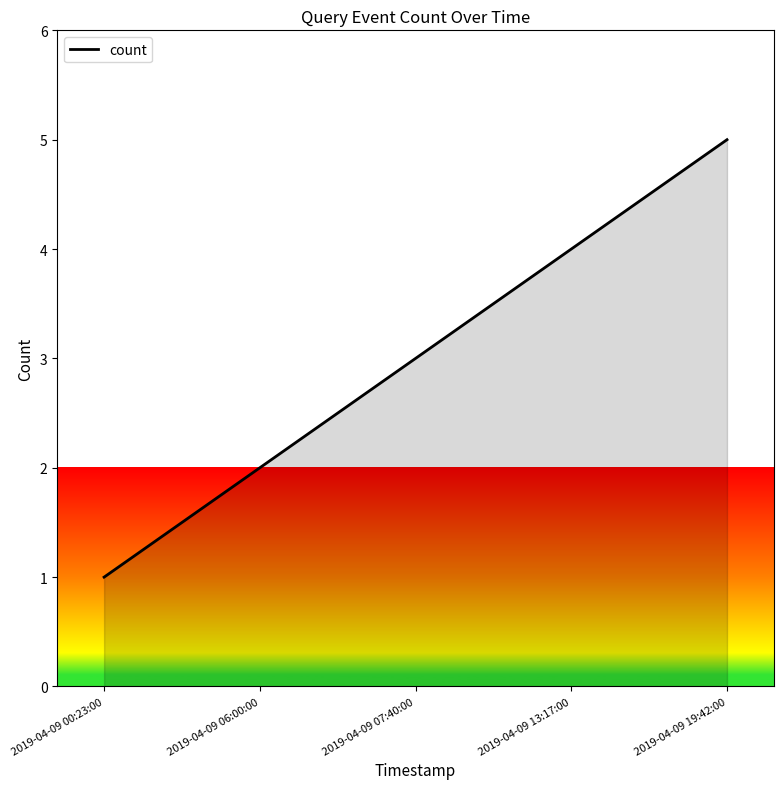

Which label corresponds to the smallest value in the chart?

2019-04-09 00:23:00